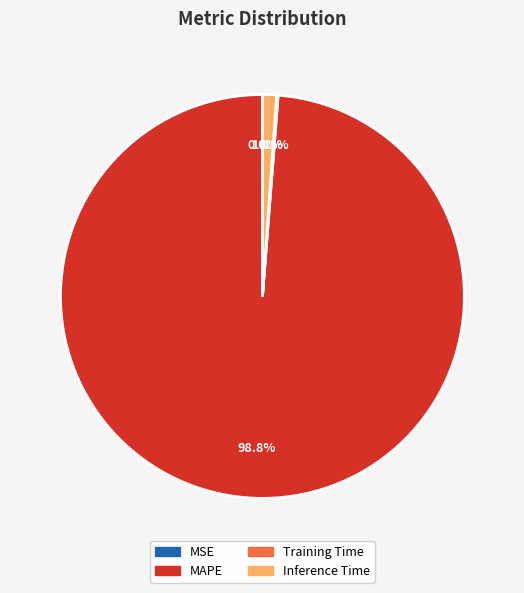

Is there any slice that represents more than half of the pie?

Yes